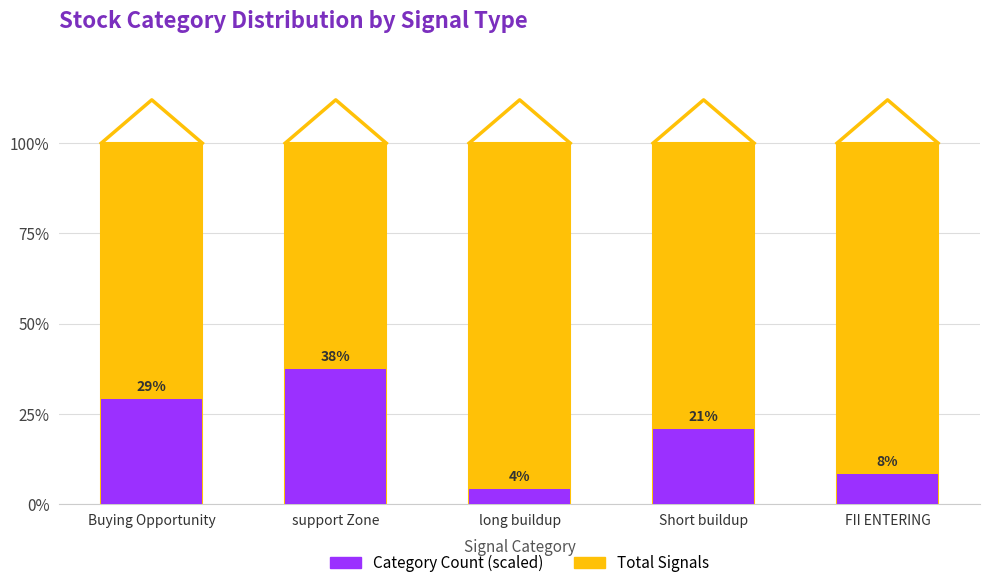

What are all the series names shown in the legend?

Total Signals, Category Count (scaled)